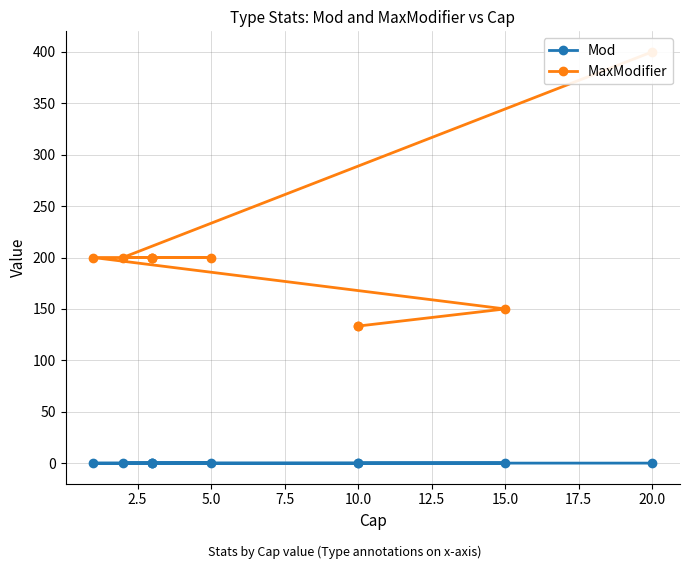

True or false: MaxModifier and Mod intersect in this chart.

False